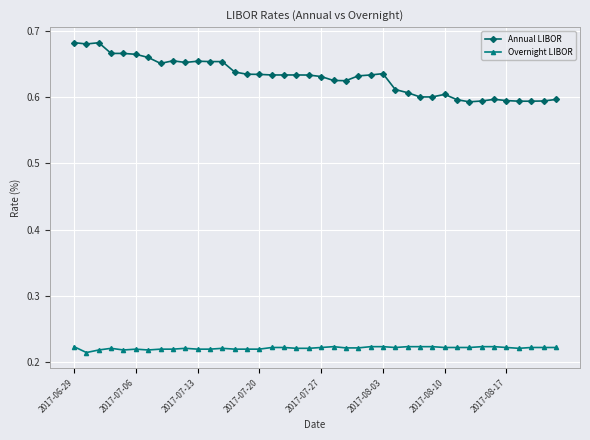

Rank the series by their maximum value, from lowest to highest.

Overnight LIBOR, Annual LIBOR